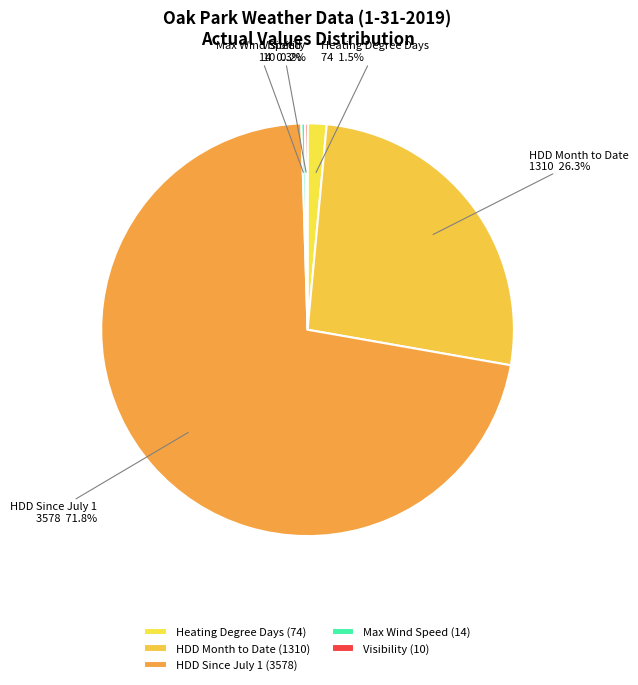

To the nearest percent, what is the difference between the largest and smallest slice percentages?

72%